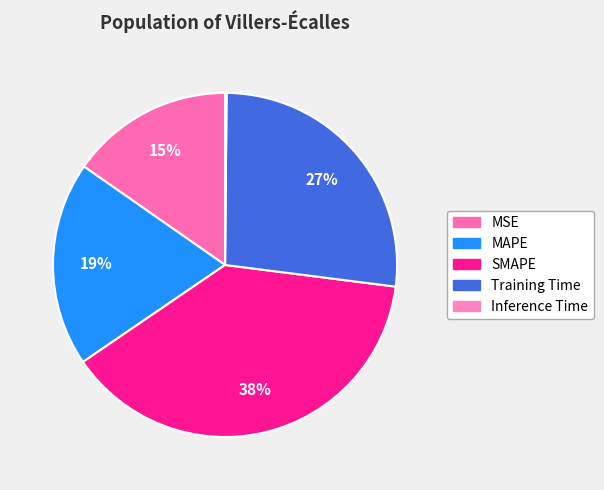

Do MAPE and MSE together represent more than half of the pie?

No